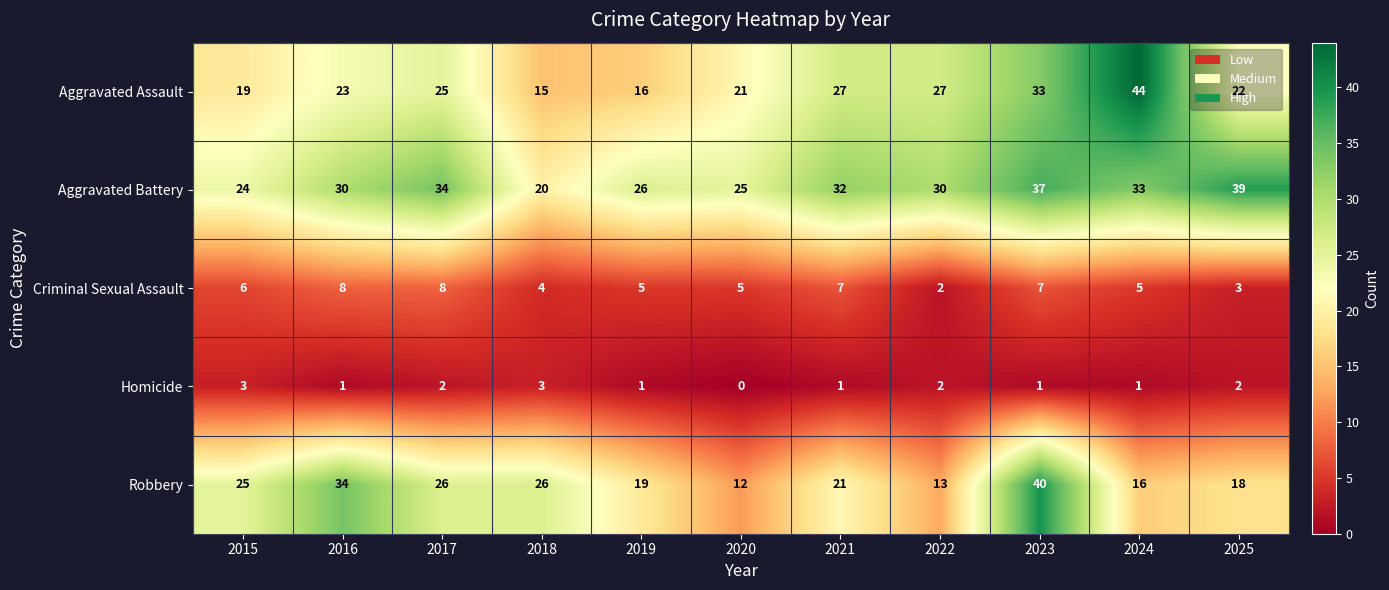

Rank the series by their maximum value, from lowest to highest.

Homicide, Criminal Sexual Assault, Aggravated Battery, Robbery, Aggravated Assault